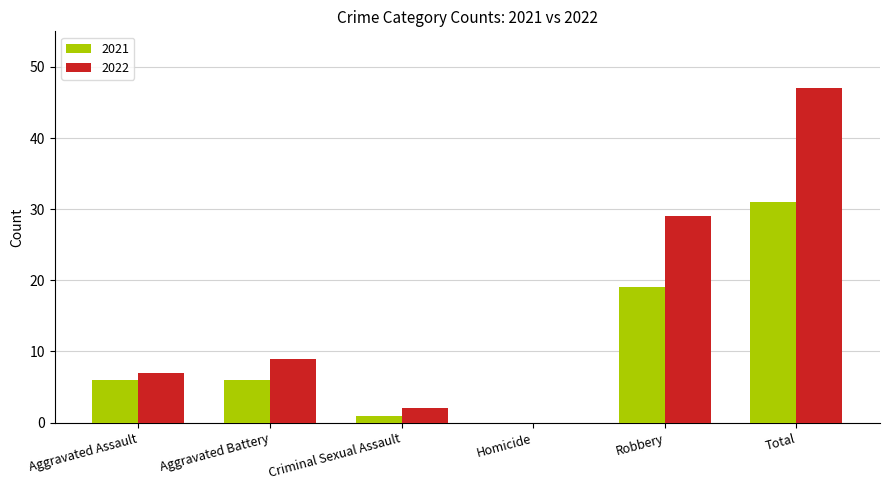

Is it true that 2021 equals 6 at Aggravated Assault?

True